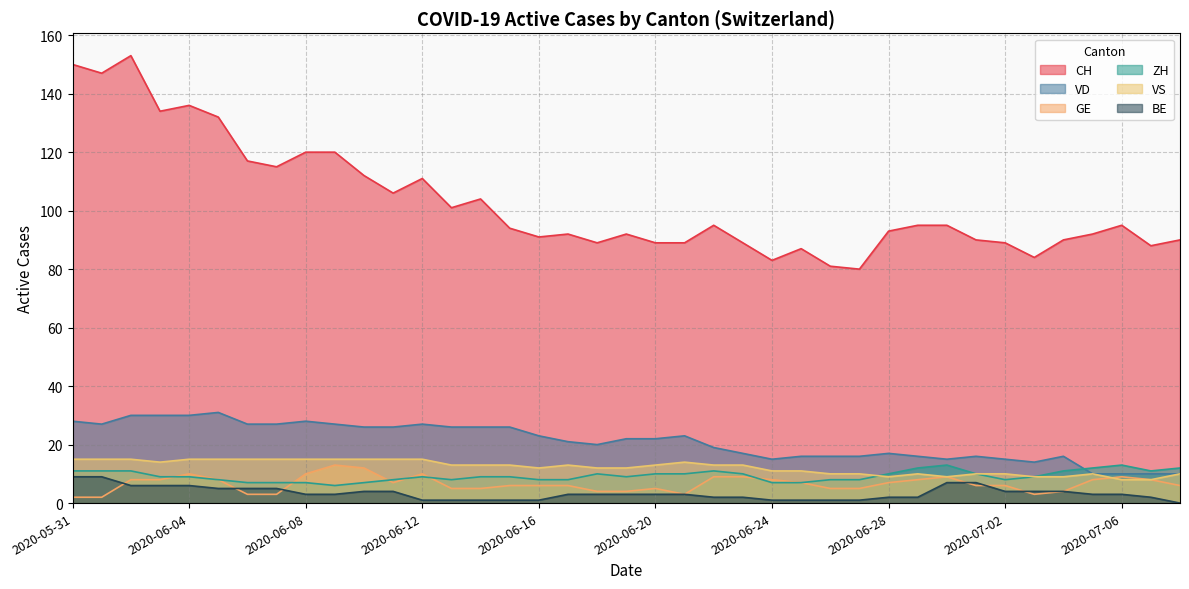

Which series has the largest total across all categories?

CH